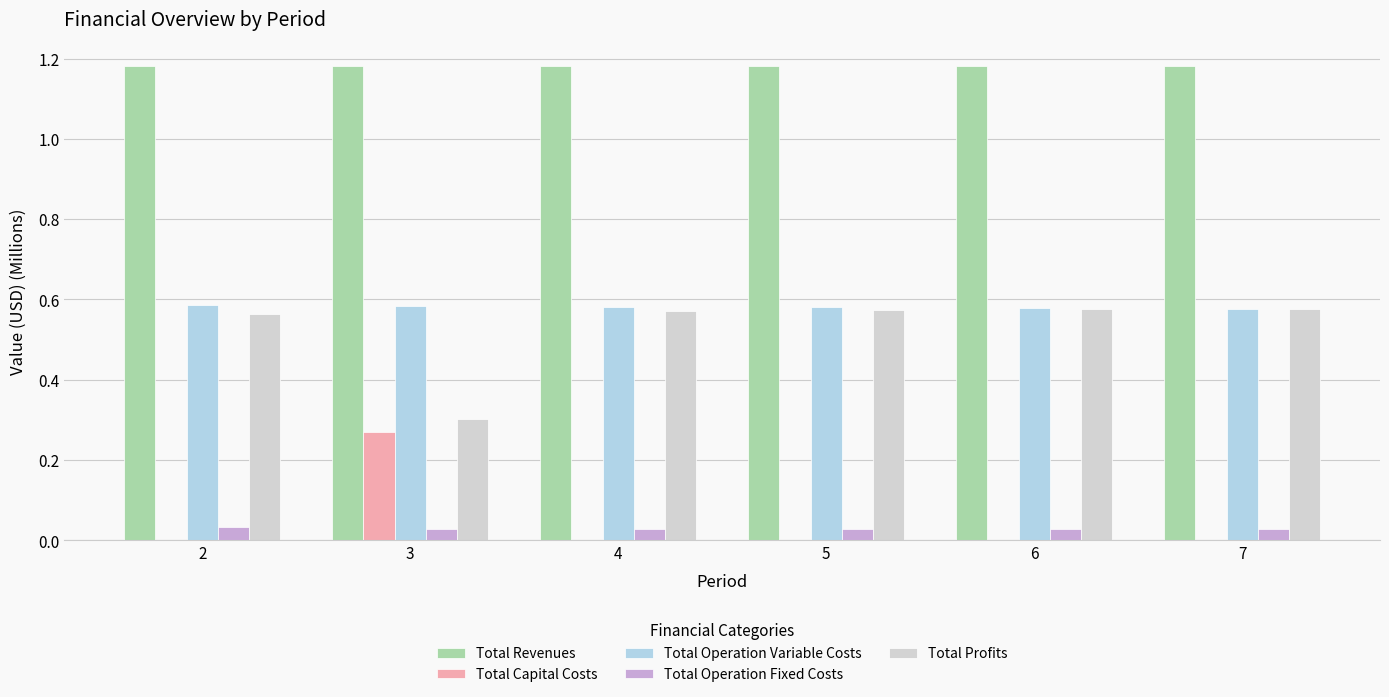

Is it true that Total Profits equals 0.3 at 5?

False